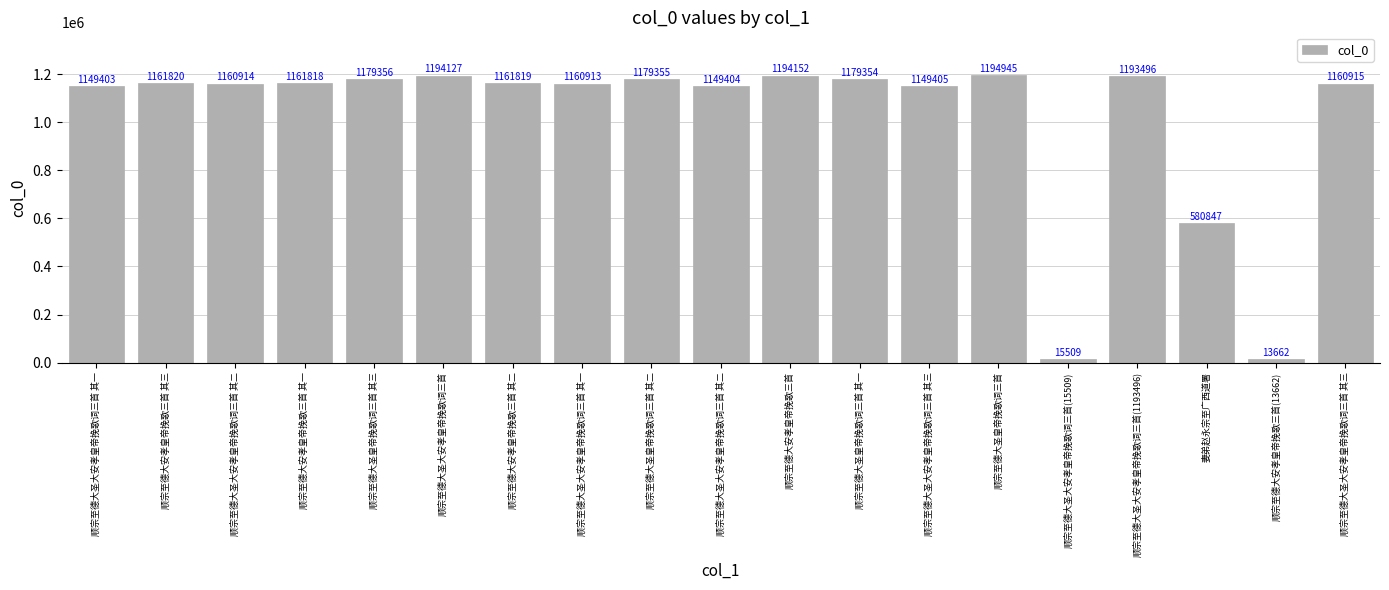

Between 顺宗至德大安孝皇帝挽歌三首 其三 and 顺宗至德大圣大安孝皇帝挽歌词三首(1193496), which is larger?

顺宗至德大圣大安孝皇帝挽歌词三首(1193496)